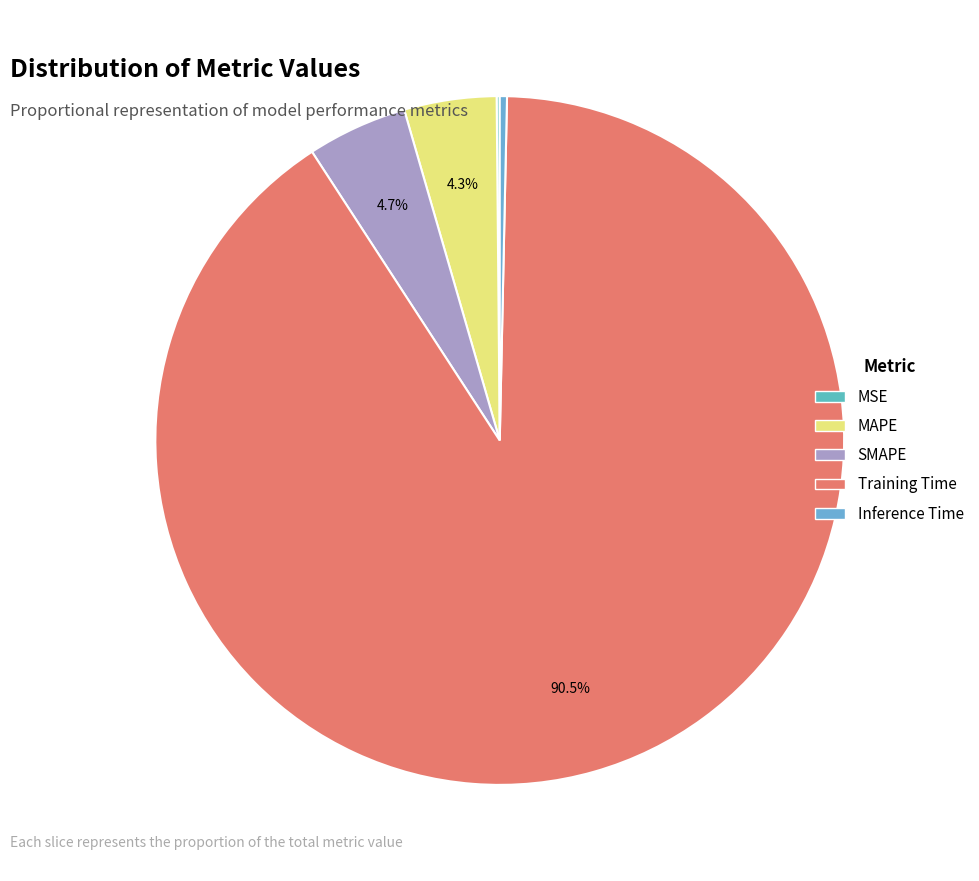

Is it true that Inference Time is 6% of the pie?

False